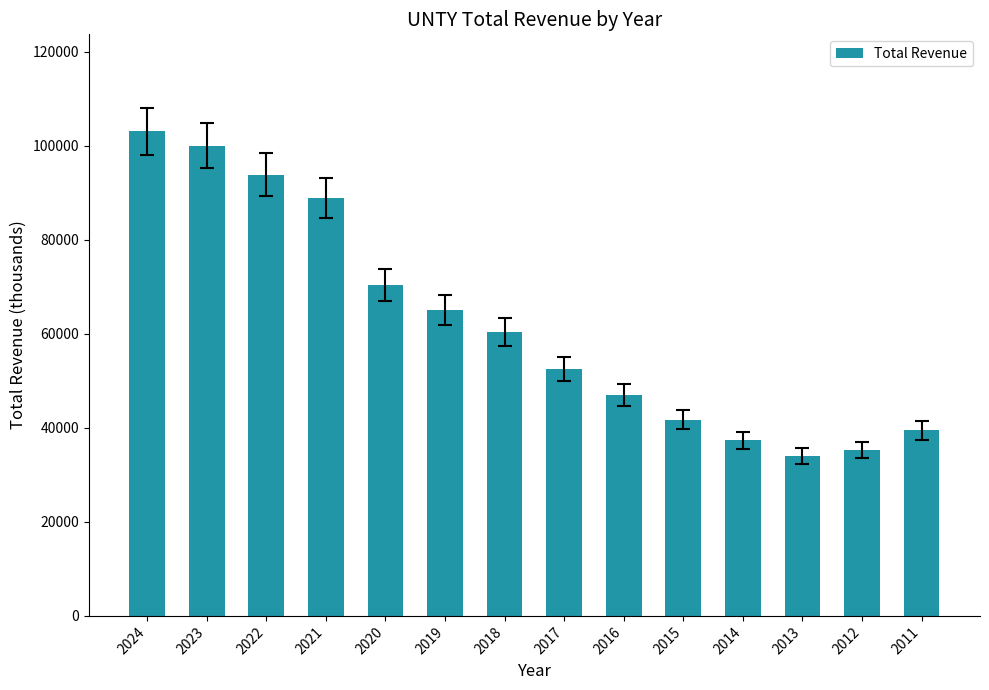

Which has a higher value, 2015 or 2016?

2016